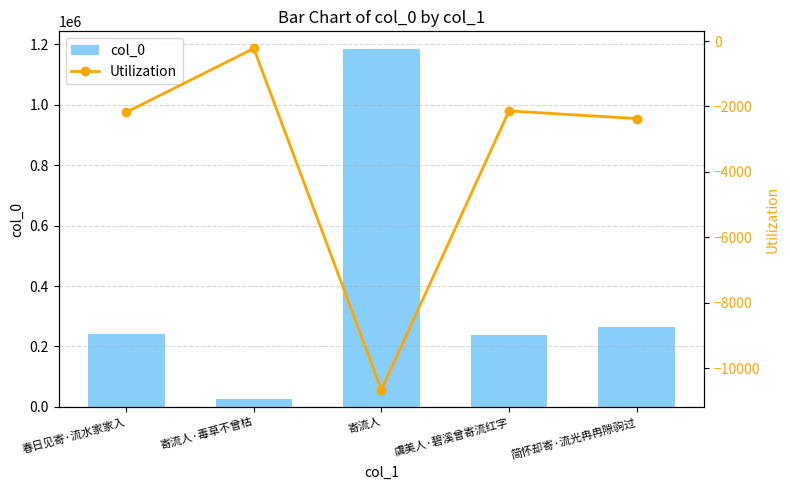

What is the difference between the second highest and minimum values in the Utilization series?

8520.6